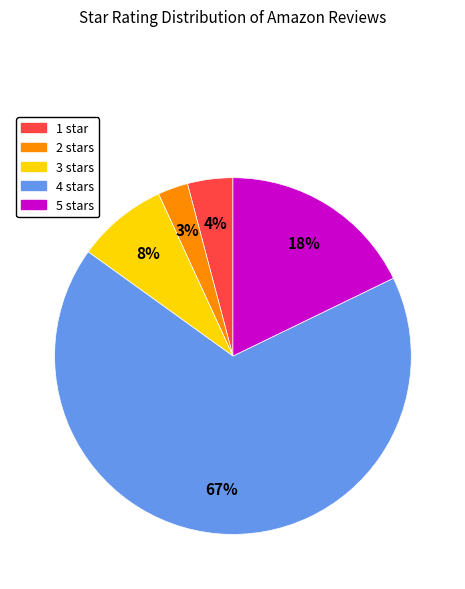

What percentage is the 5 stars slice, to the nearest percent?

18%